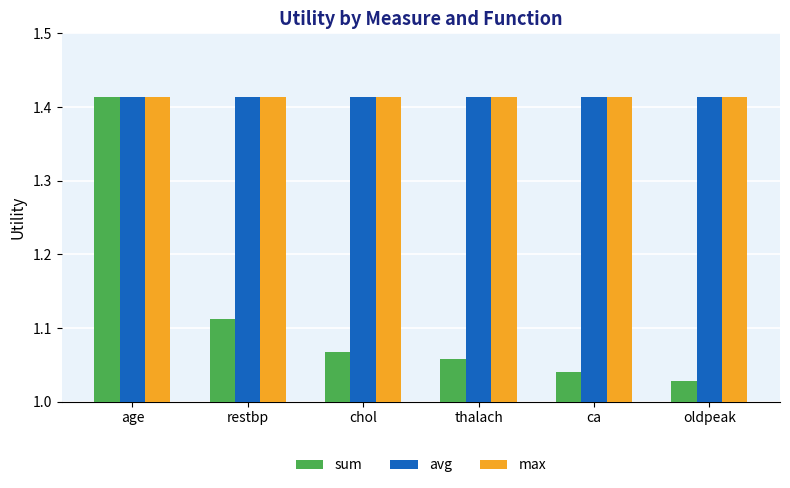

Between restbp and thalach, which series saw the biggest shift?

sum